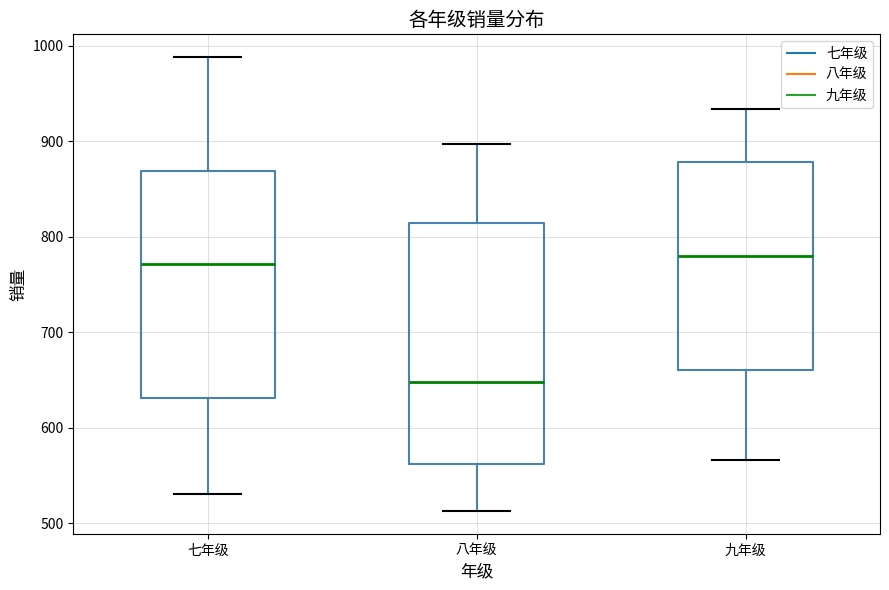

Which box is the tallest, from its lower edge to its upper edge?

八年级